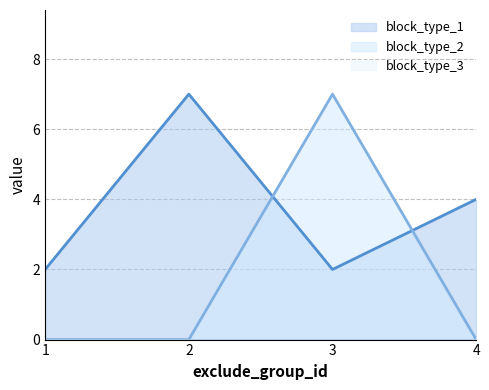

Which category has the highest value across all series?

2